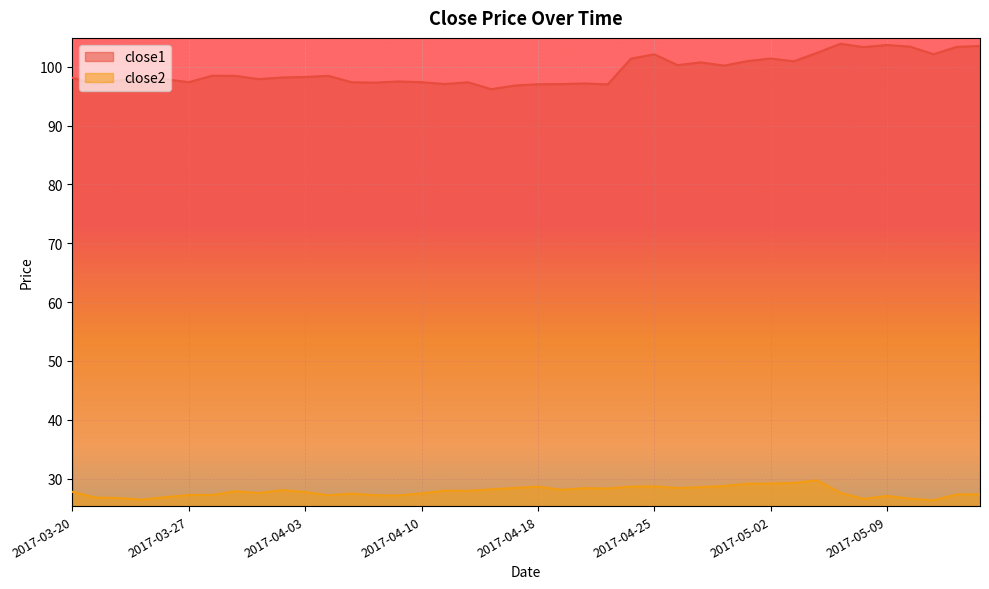

True or false: close2 has a value of 16.9 at 2017-04-25.

False